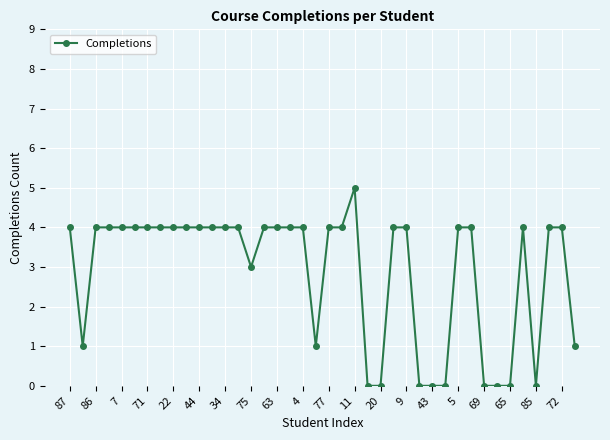

Count the number of data series in this chart.

1